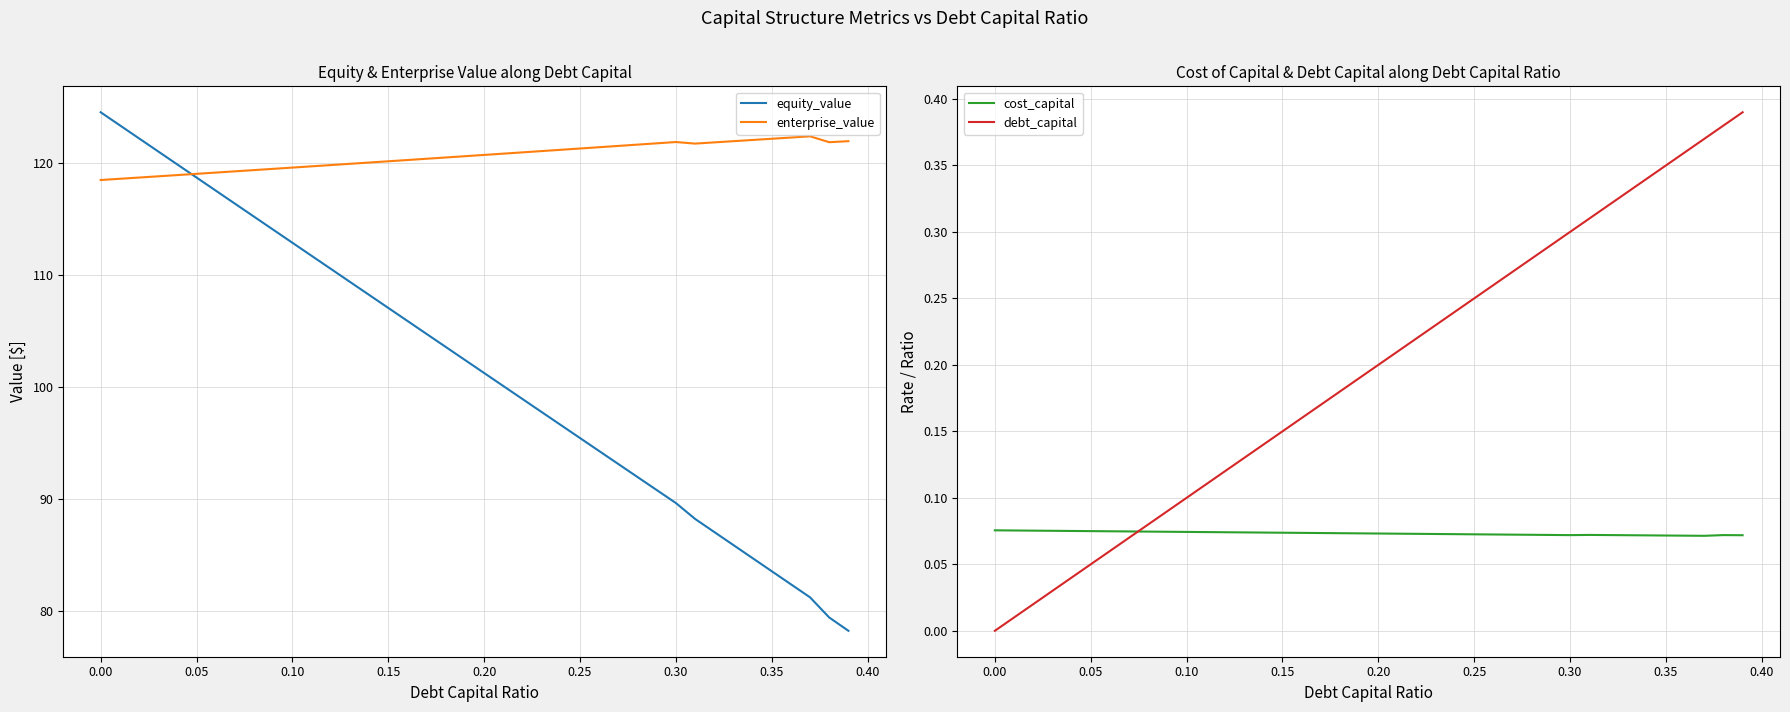

How many interior local valleys does the enterprise_value series have?

2